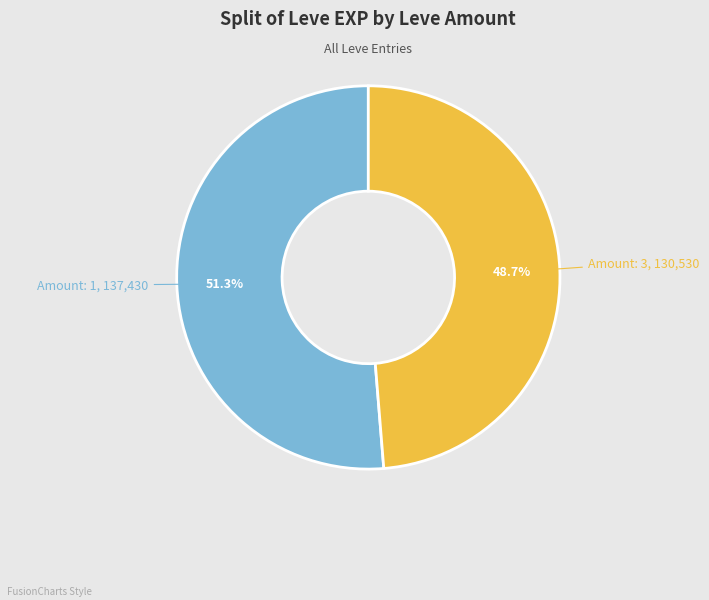

What is the ratio of the value at Amount: 3 to the value at Amount: 1?

0.9